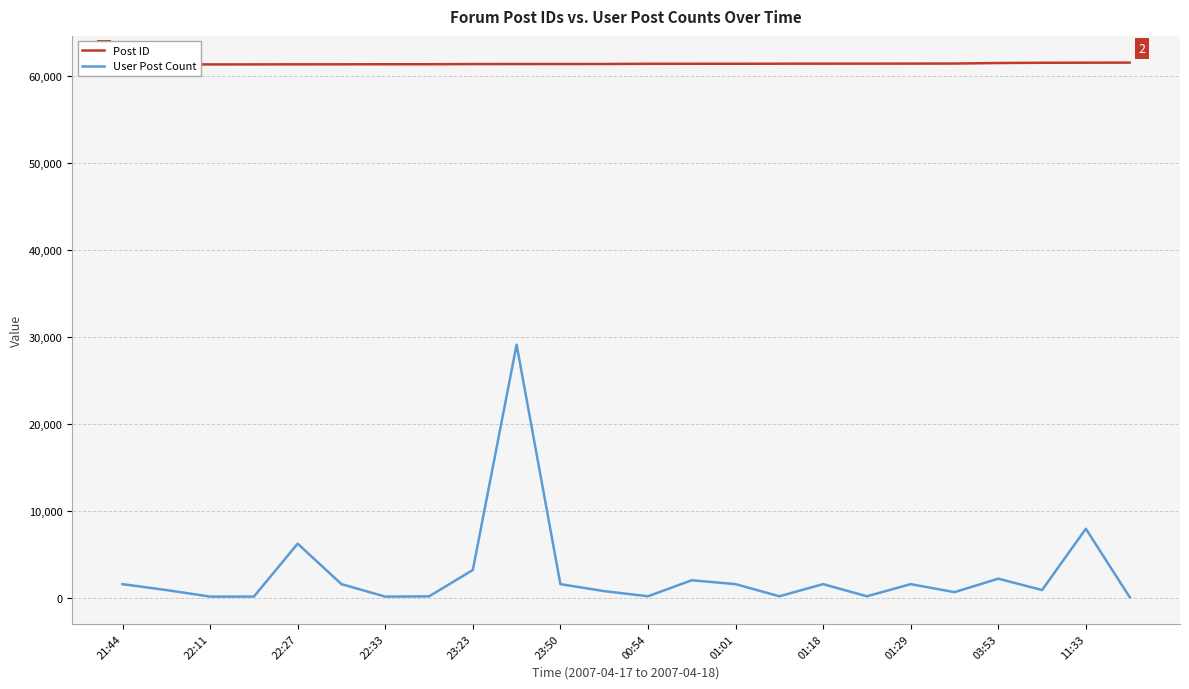

List the series in order of their overall mean, lowest first.

User Post Count, Post ID